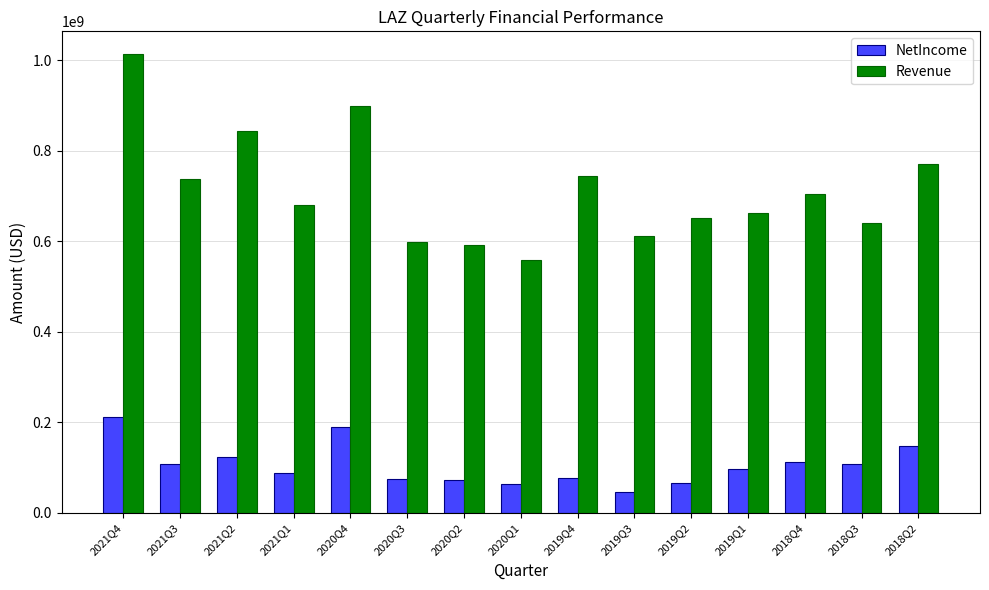

List the series in order of their peak value, lowest first.

NetIncome, Revenue